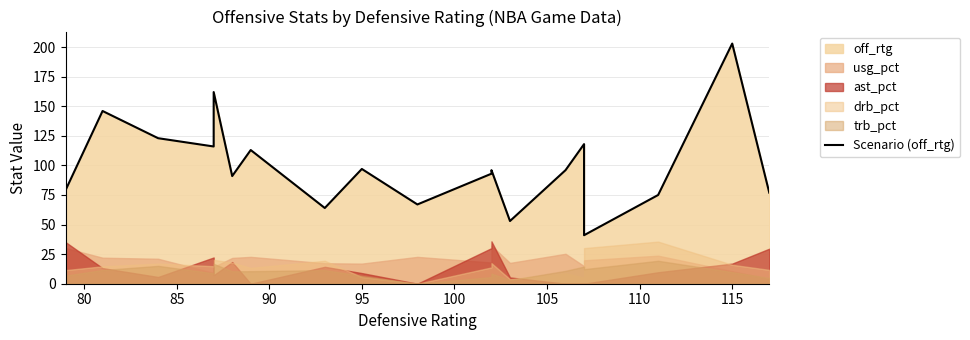

What is the value of the 19th point from the left?

77